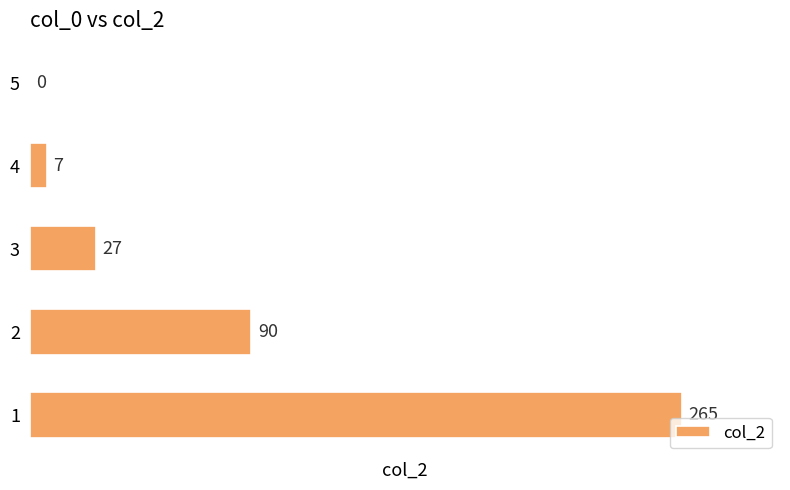

Between 1 and 3, which is larger?

1